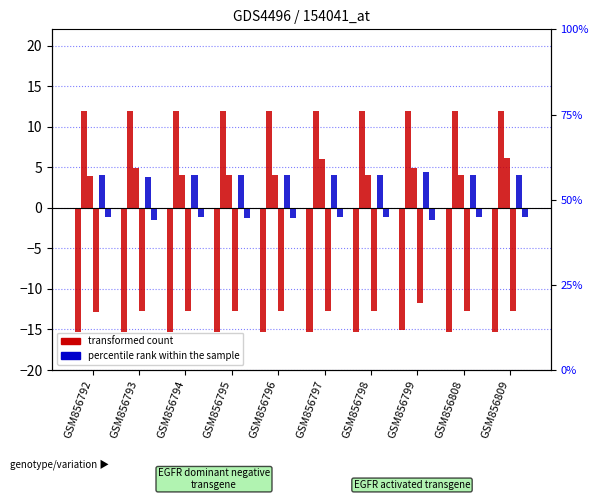

At which label is col_10 closest to 4?

GSM856795